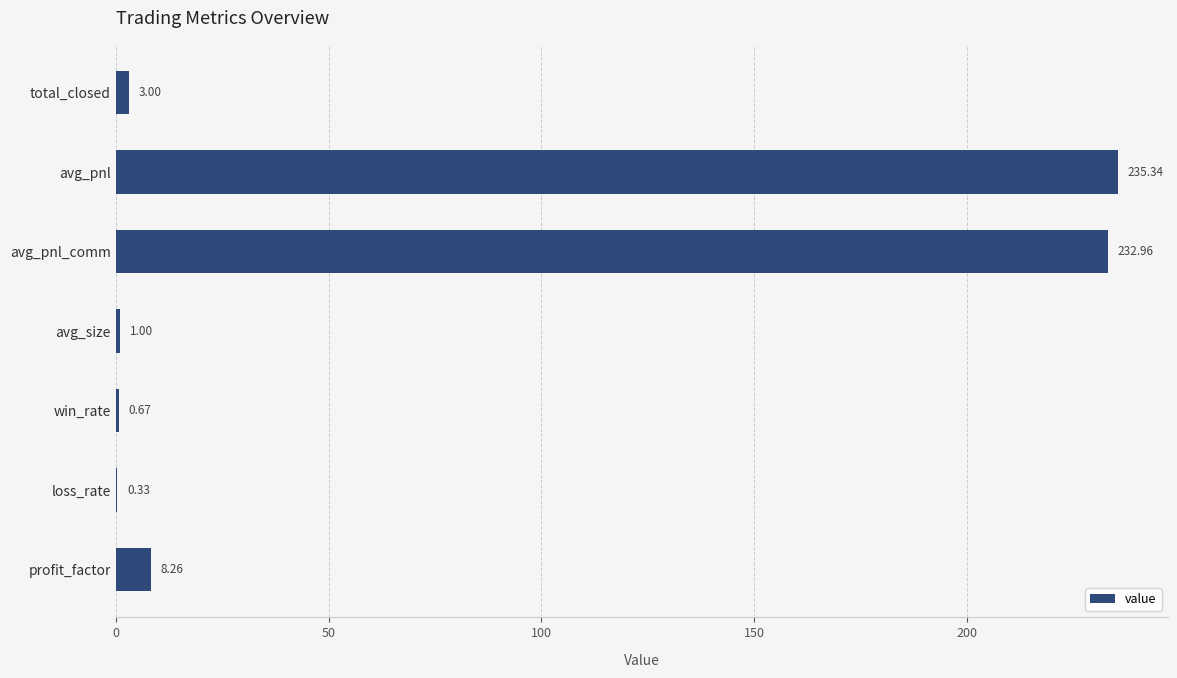

Where is the data nearest to the value 117?

profit_factor